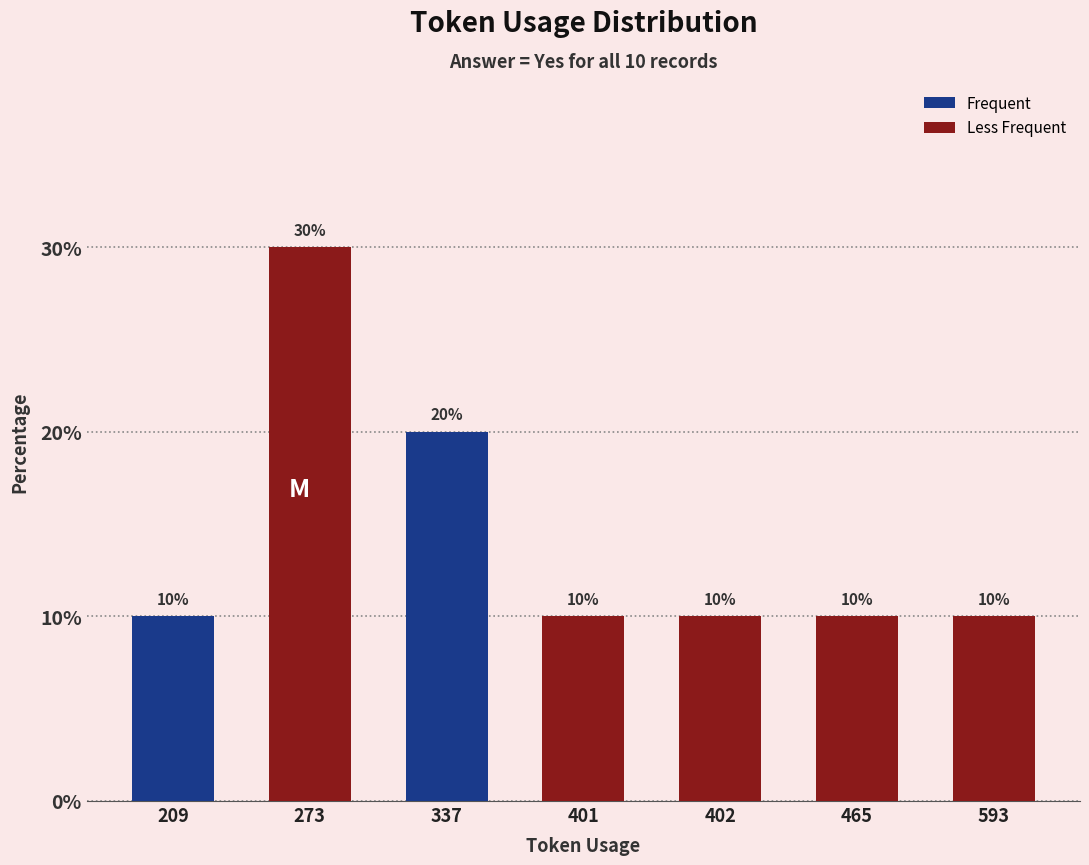

What is the value of the 6th bar from the left?

10